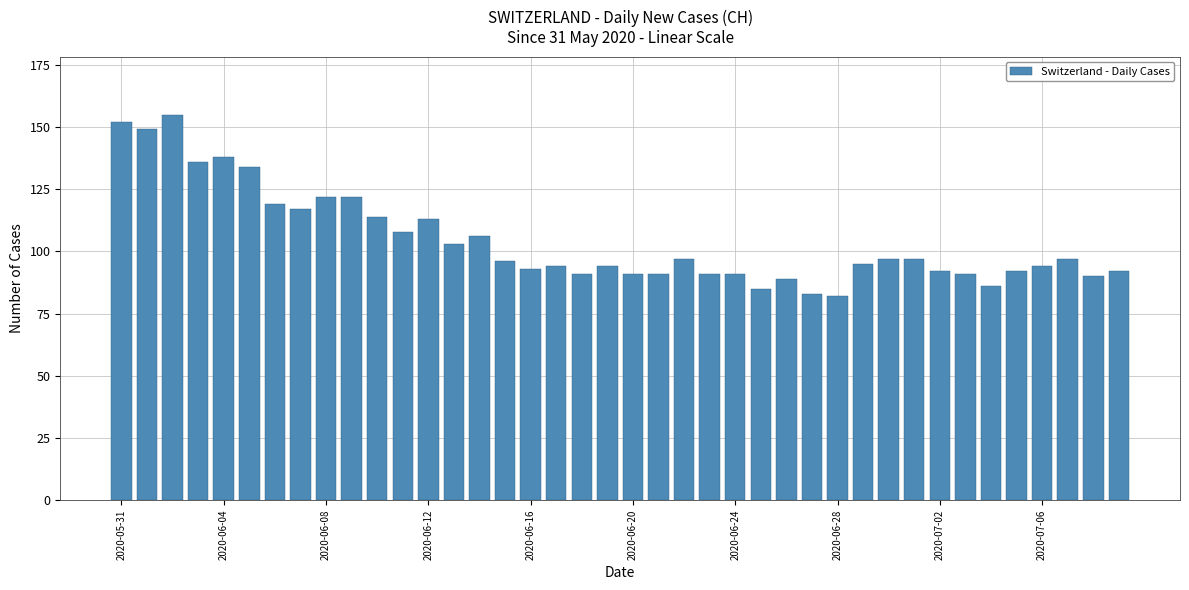

What is the smallest value displayed?

82